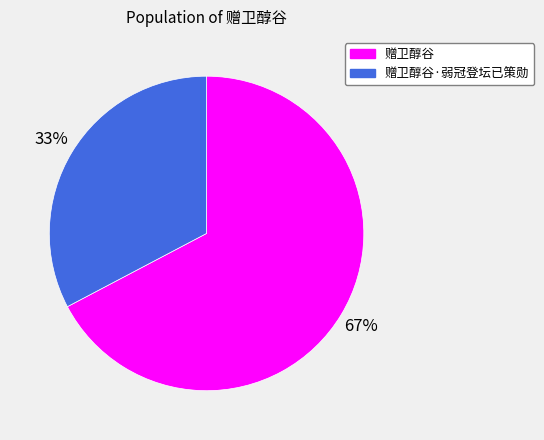

To the nearest percent, what is the average slice percentage?

50%